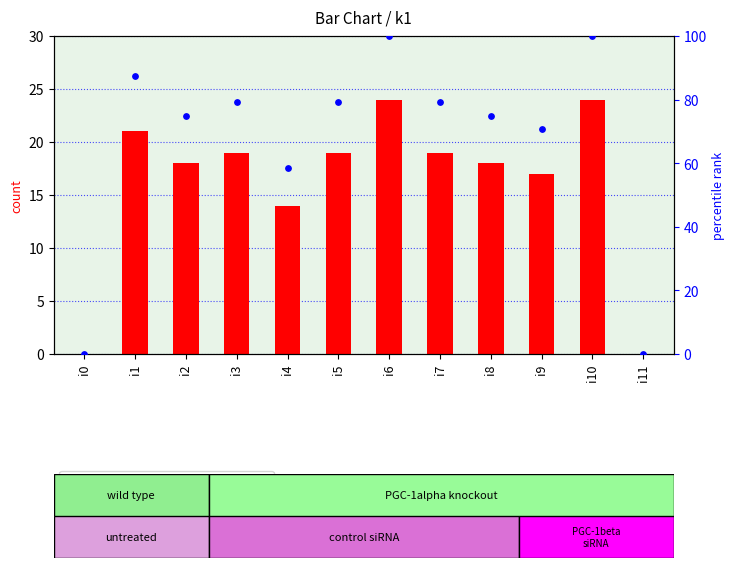

At which category is the sum across all series the highest?

i6